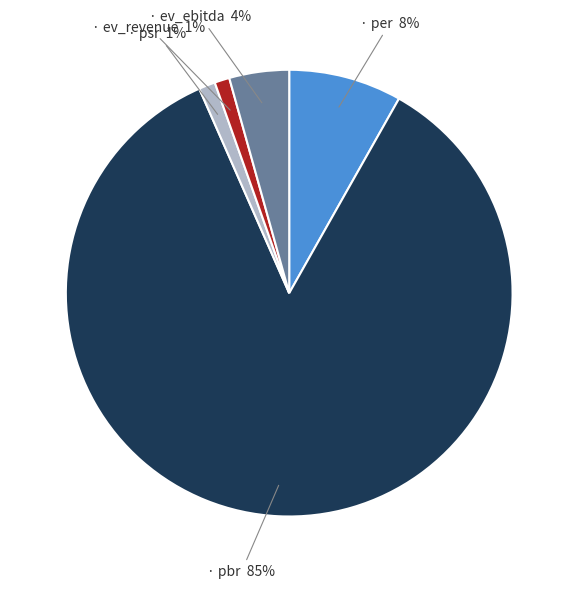

To the nearest percent, what is the average slice percentage?

20%